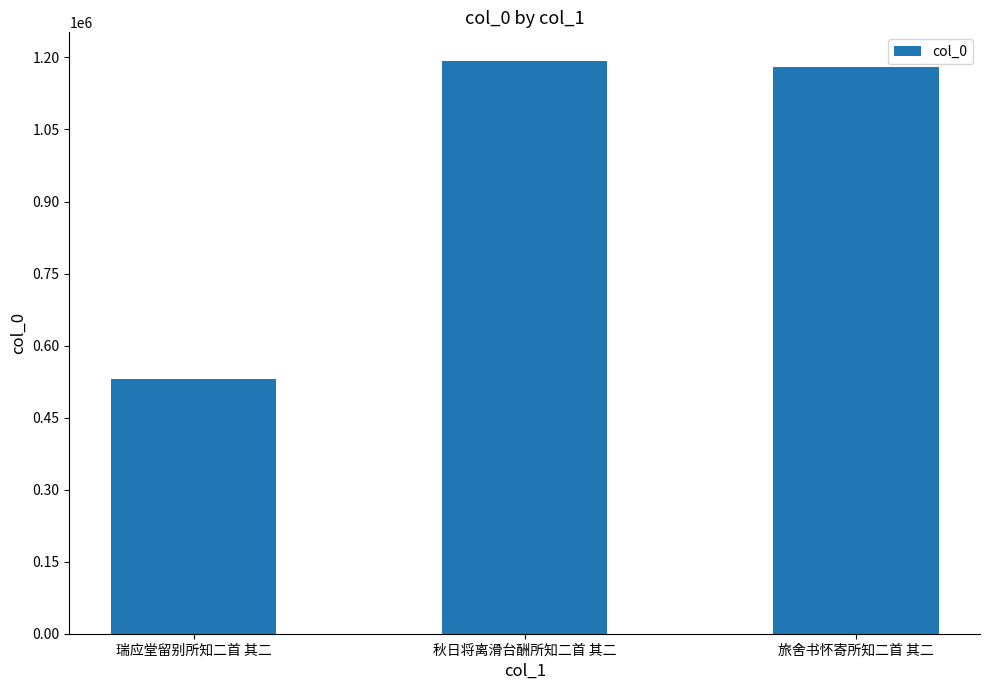

List the labels in order of value, largest first.

秋日将离滑台酬所知二首 其二, 旅舍书怀寄所知二首 其二, 瑞应堂留别所知二首 其二